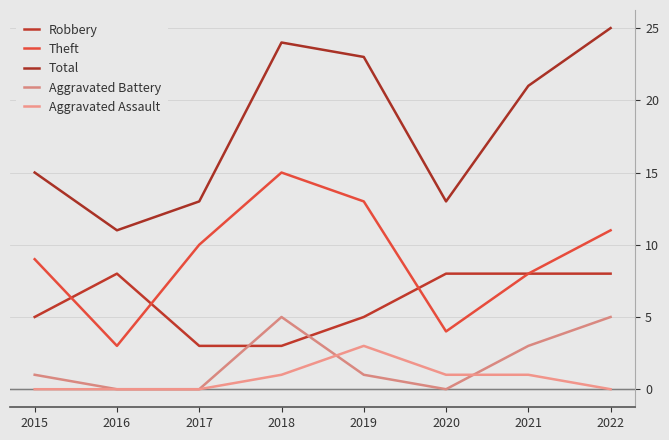

Reading left to right, transcribe all the data shown in this chart.

Robbery: 2015=5	2016=8	2017=3	2018=3	2019=5	2020=8	2021=8	2022=8
Theft: 2015=9	2016=3	2017=10	2018=15	2019=13	2020=4	2021=8	2022=11
Total: 2015=15	2016=11	2017=13	2018=24	2019=23	2020=13	2021=21	2022=25
Aggravated Battery: 2015=1	2016=0	2017=0	2018=5	2019=1	2020=0	2021=3	2022=5
Aggravated Assault: 2015=0	2016=0	2017=0	2018=1	2019=3	2020=1	2021=1	2022=0